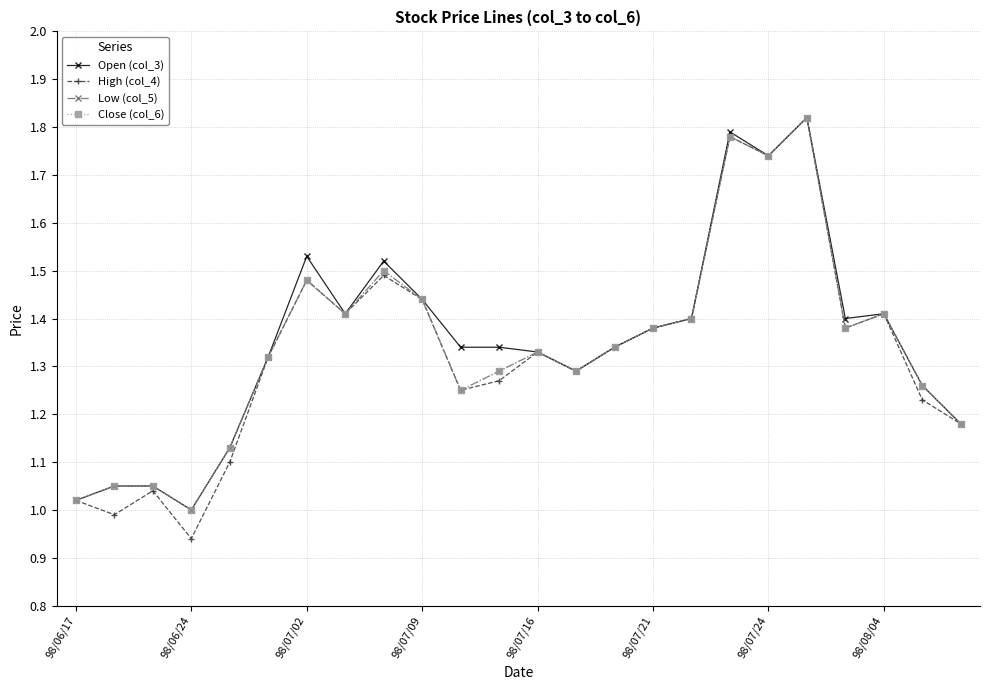

How many lines are shown in the chart?

4